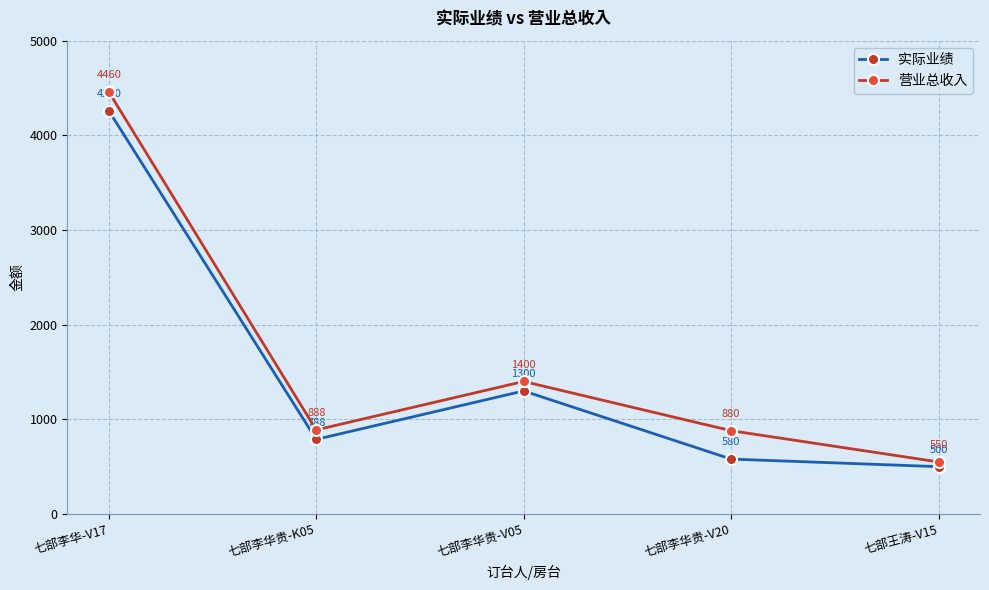

What is the sum of the 实际业绩 values at 七部王涛-V15 and 七部李华贵-V20?

1080